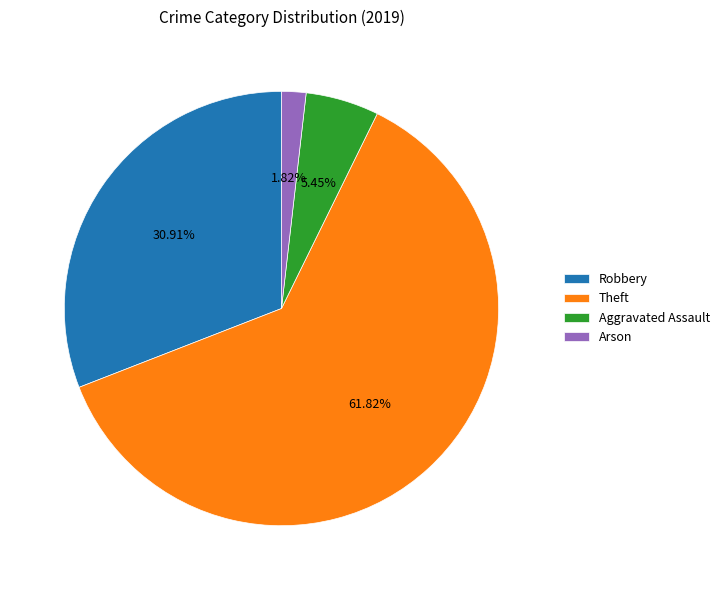

Which category accounts for the majority?

Theft